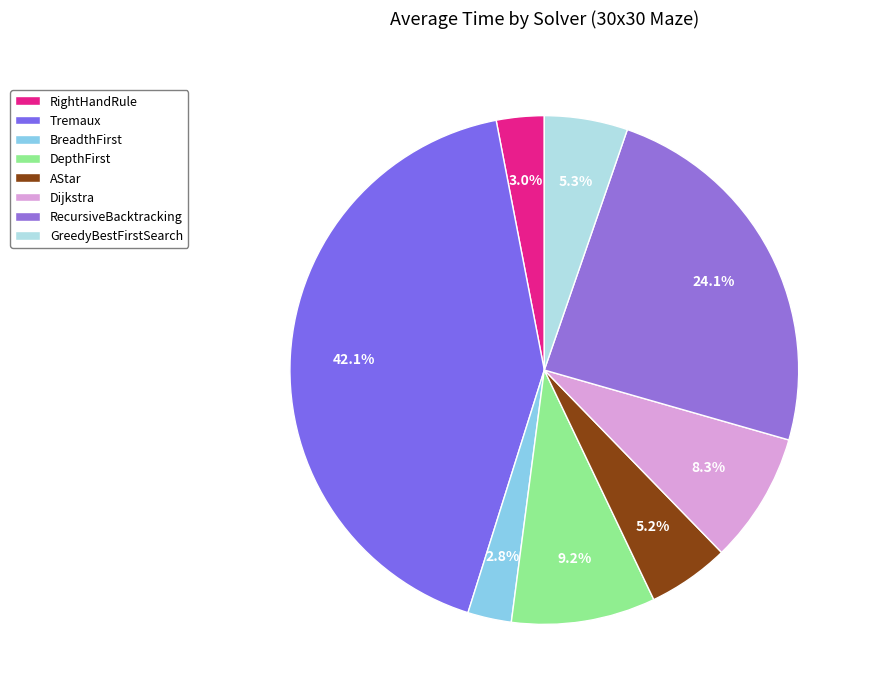

To the nearest percent, what percentage of the pie is Tremaux?

42%